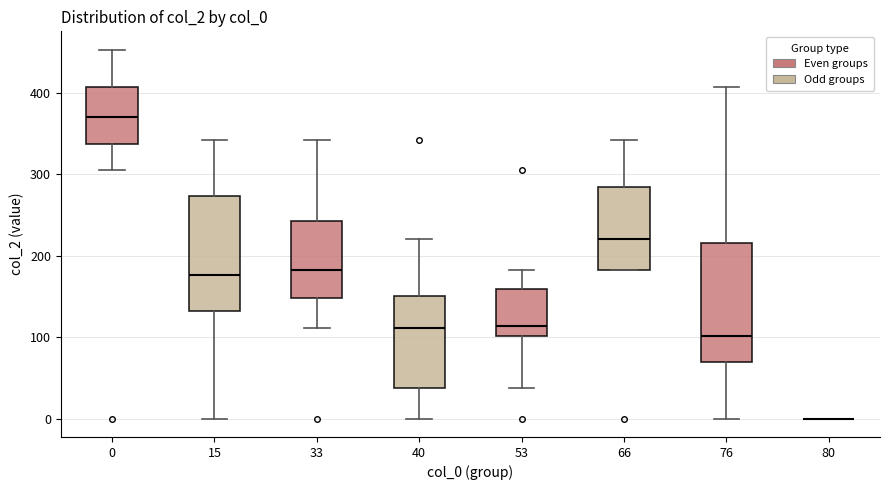

Where is the upper edge of the box at x = 33 on the y-axis? The values are not printed on the chart, so give them approximately, as read against the axis.

240